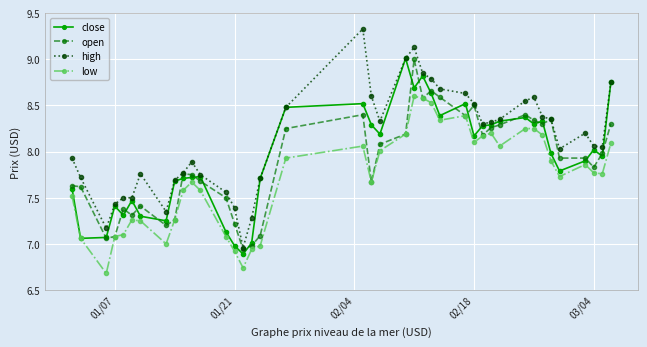

What is the maximum value shown in the chart?

9.3